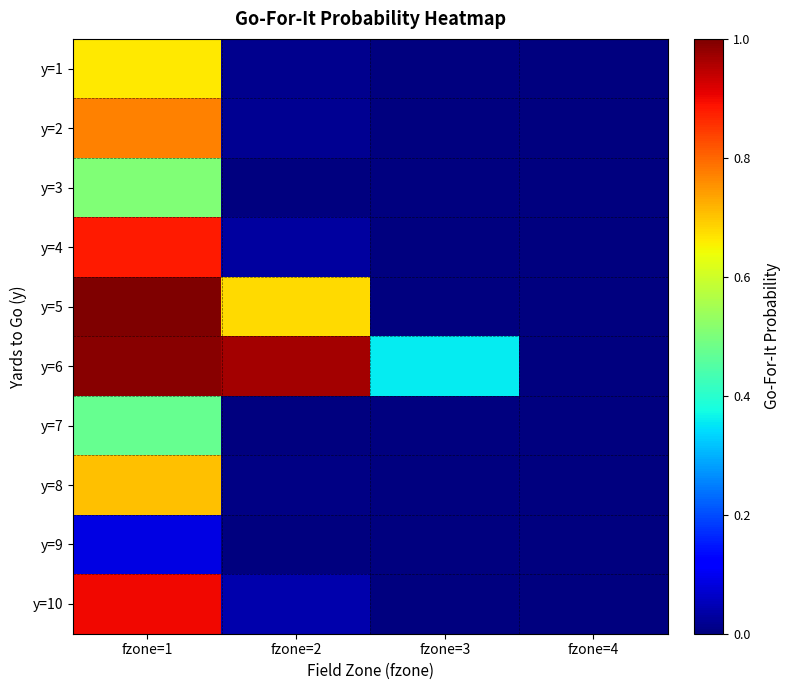

Reading left to right, extract all data points from this chart.

y=1: fzone=1=0.7	fzone=2=0.0	fzone=3=0.0	fzone=4=0.0
y=2: fzone=1=0.8	fzone=2=0.0	fzone=3=0.0	fzone=4=0.0
y=3: fzone=1=0.5	fzone=2=0.0	fzone=3=0.0	fzone=4=0.0
y=4: fzone=1=0.9	fzone=2=0.0	fzone=3=0.0	fzone=4=0.0
y=5: fzone=1=1.0	fzone=2=0.7	fzone=3=0.0	fzone=4=0.0
y=6: fzone=1=1.0	fzone=2=1.0	fzone=3=0.4	fzone=4=0.0
y=7: fzone=1=0.5	fzone=2=0.0	fzone=3=0.0	fzone=4=0.0
y=8: fzone=1=0.7	fzone=2=0.0	fzone=3=0.0	fzone=4=0.0
y=9: fzone=1=0.1	fzone=2=0.0	fzone=3=0.0	fzone=4=0.0
y=10: fzone=1=0.9	fzone=2=0.0	fzone=3=0.0	fzone=4=0.0